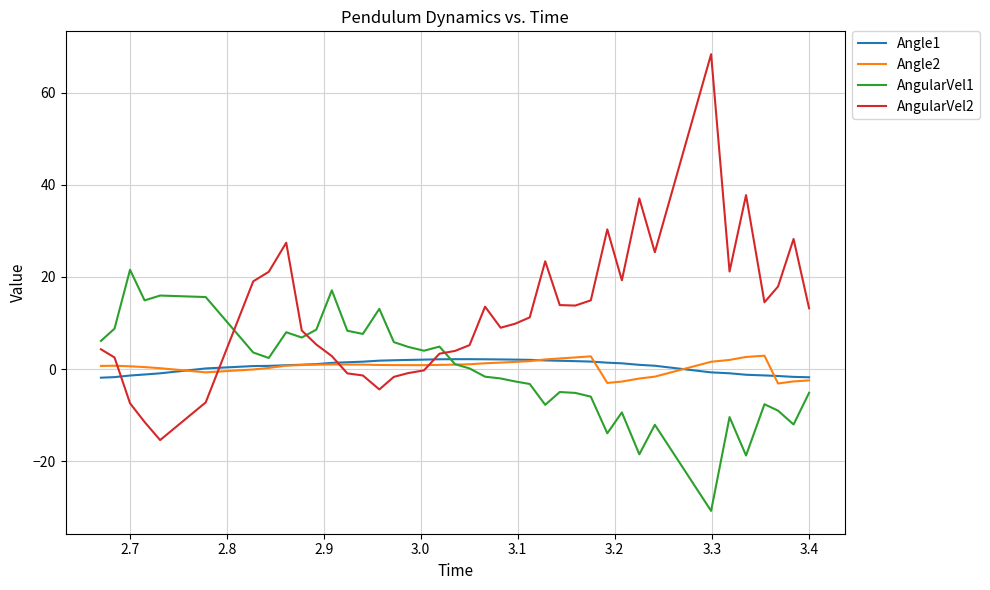

Which series has the largest total across all categories?

AngularVel2